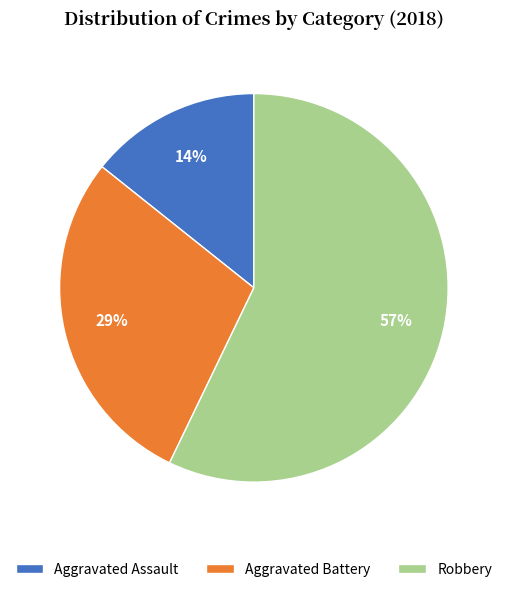

To the nearest percent, what percentage of the pie is Robbery?

57%